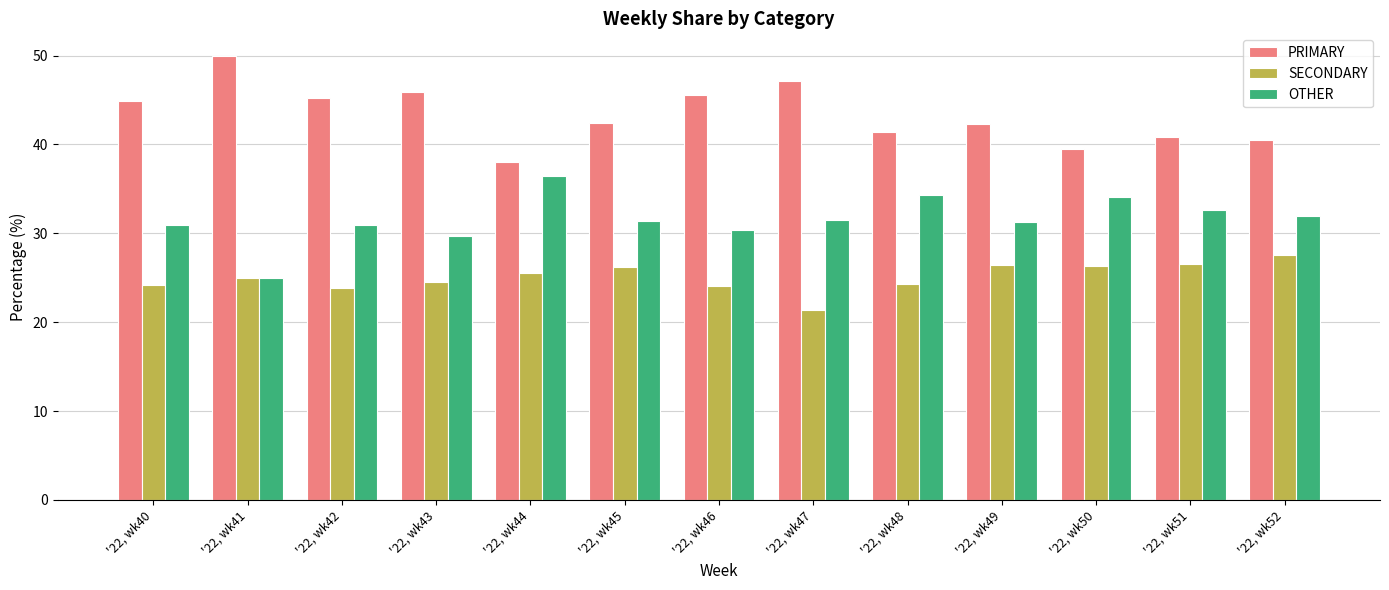

At how many categories does at least one series exceed 23?

13